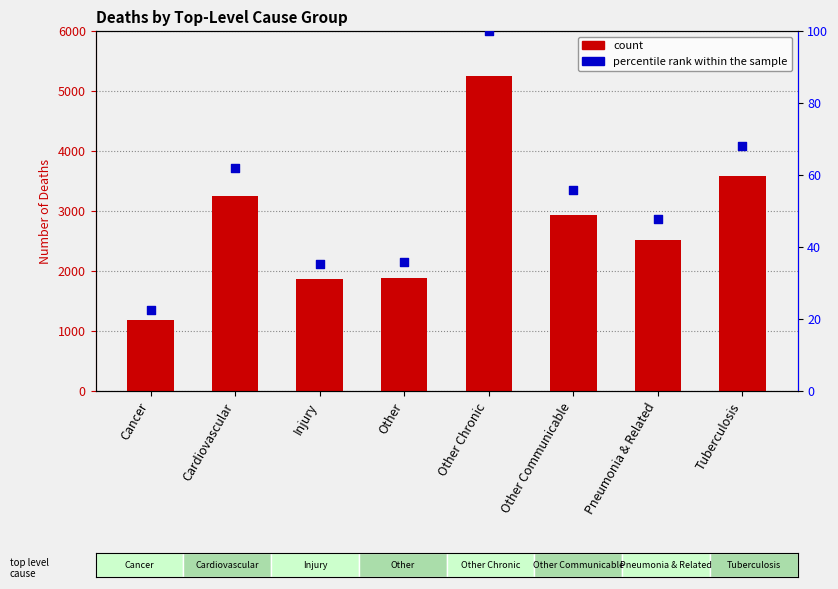

What is the total value across all series at Other Chronic?

5361.0